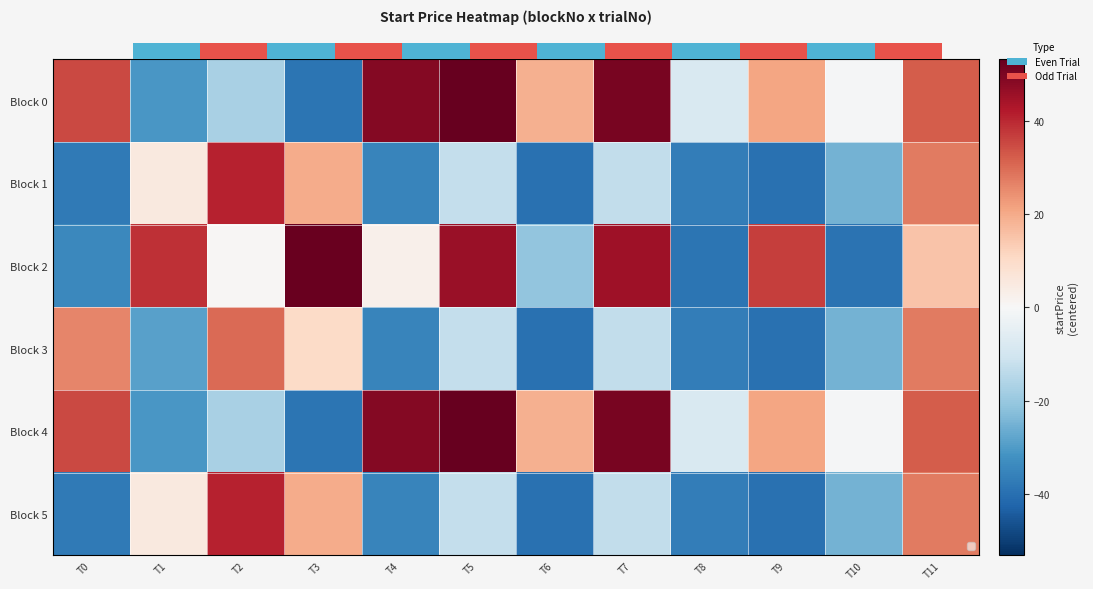

The value of Block 4 at T8 is -8.2. True or false?

True